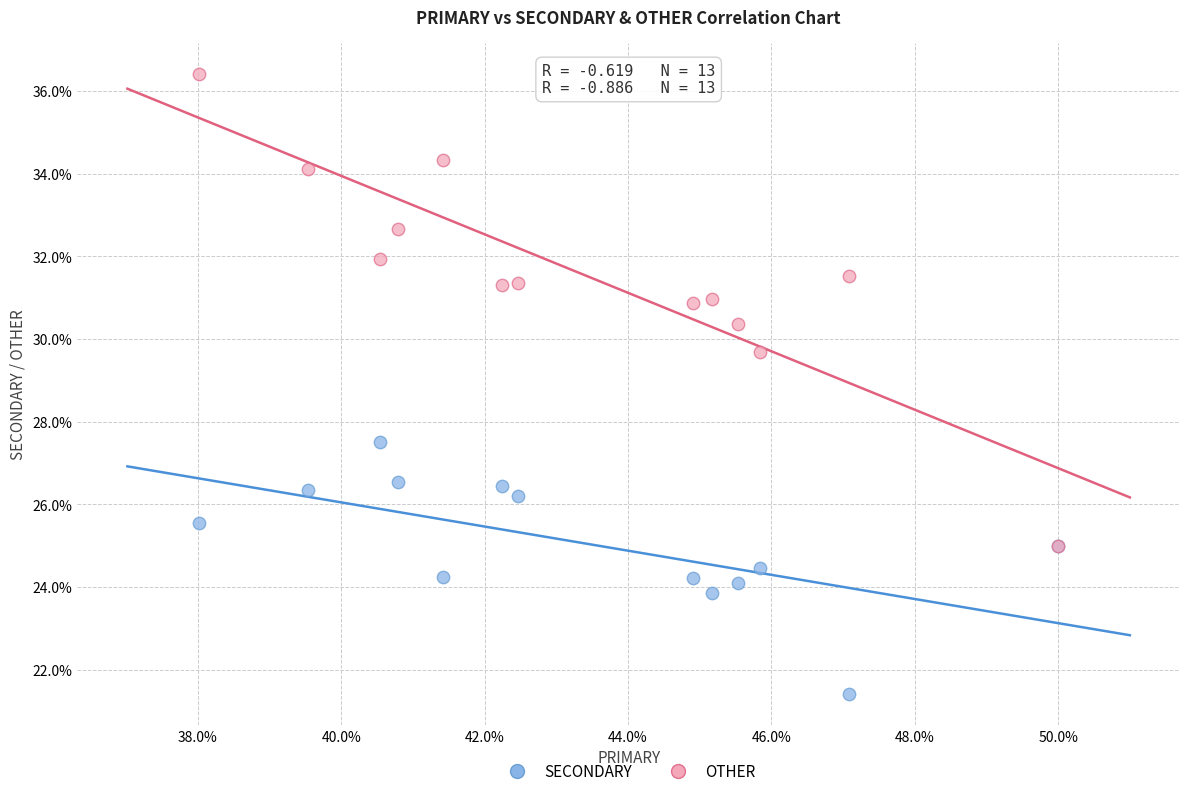

What are all the series names shown in the legend?

SECONDARY, OTHER